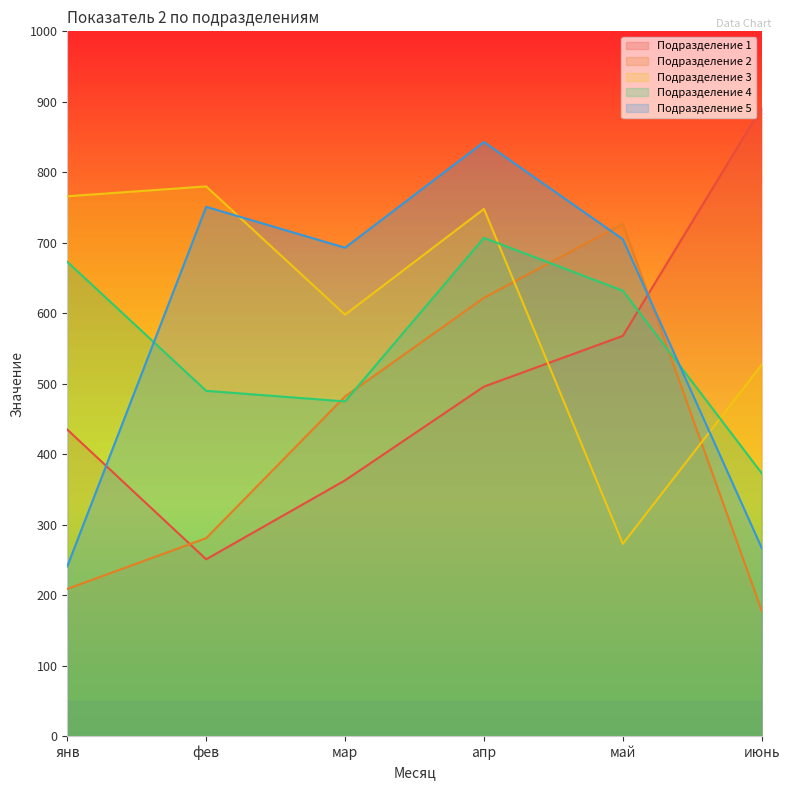

In Подразделение 1, how many points are lower than both neighbors (excluding endpoints)?

1